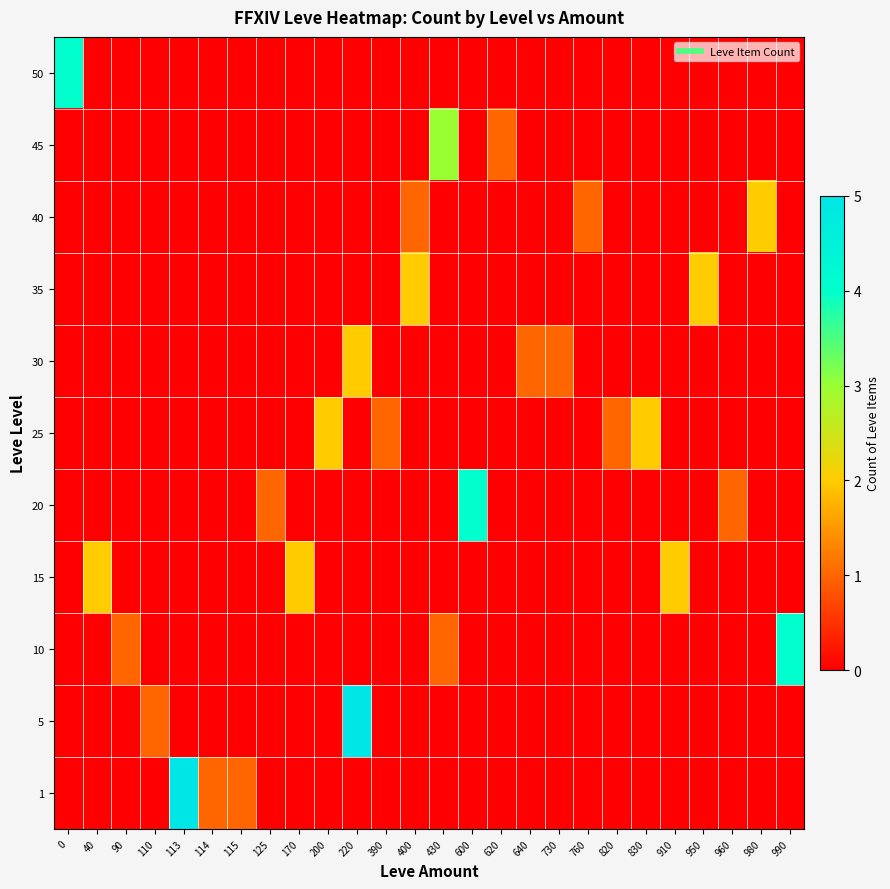

What is the difference between the highest and lowest values at 40?

2